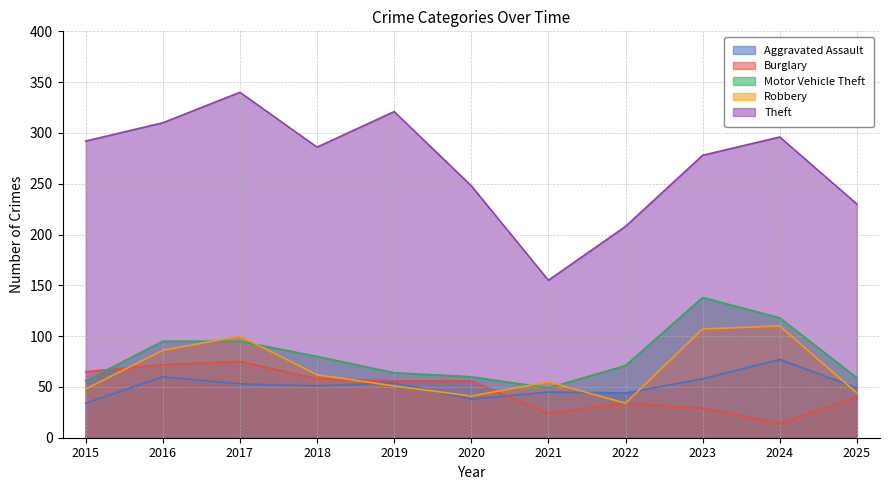

What is the value of the Aggravated Assault point at the 8th from the left?

44